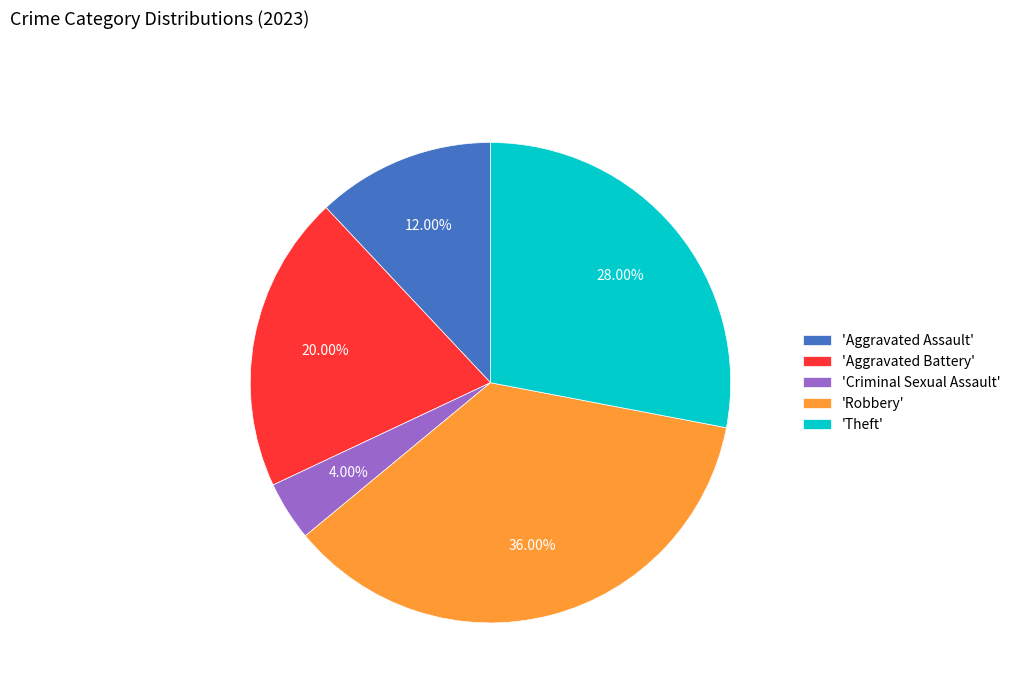

Between 'Robbery' and 'Aggravated Battery', which is larger?

'Robbery'